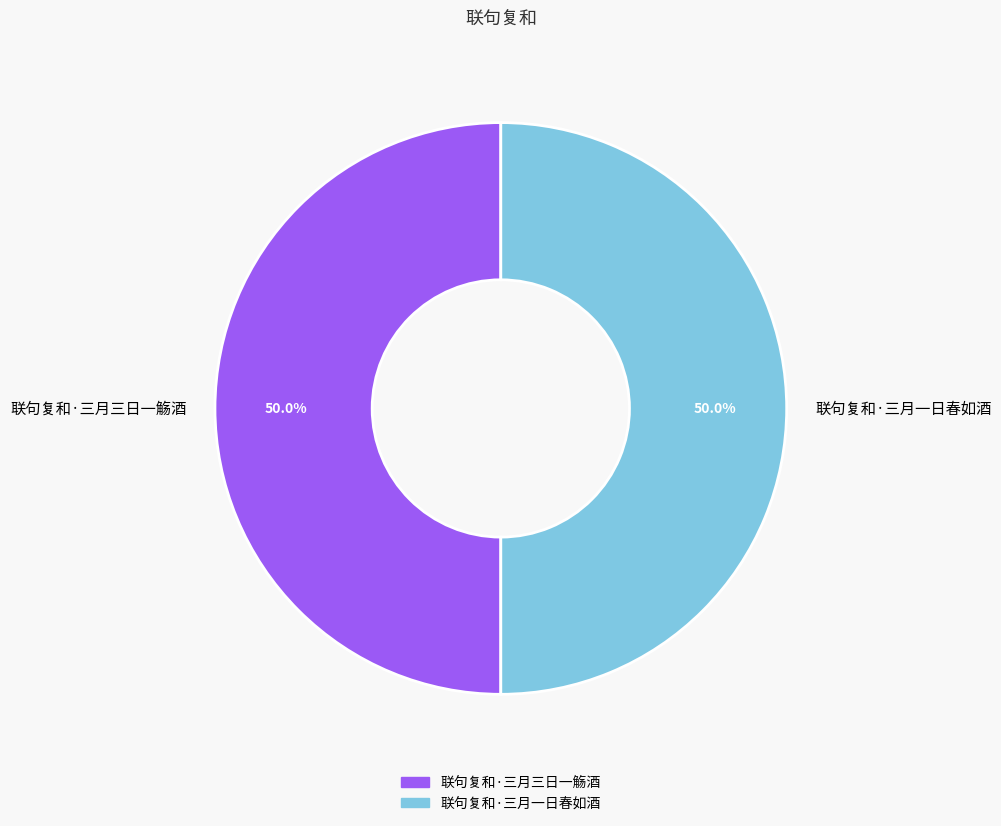

How much of the chart is everything except 联句复和·三月一日春如酒?

50.0%